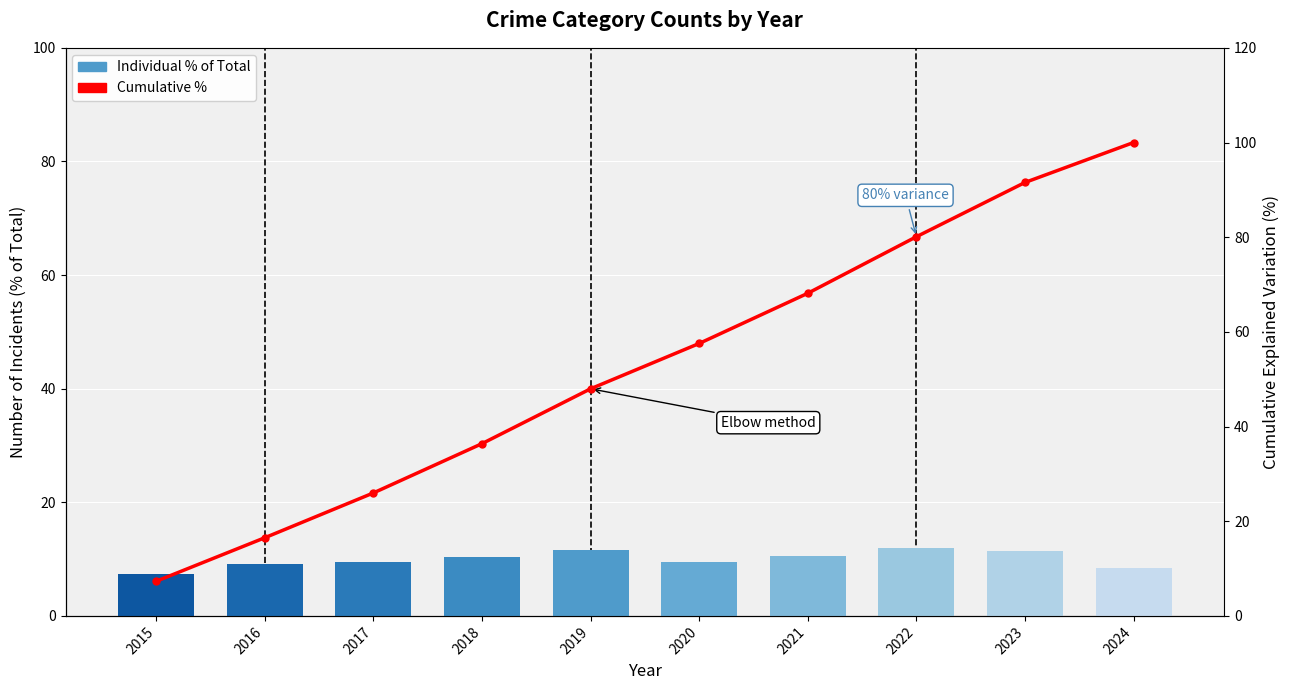

Between 2022 and 2024, which series saw the biggest shift?

Cumulative %